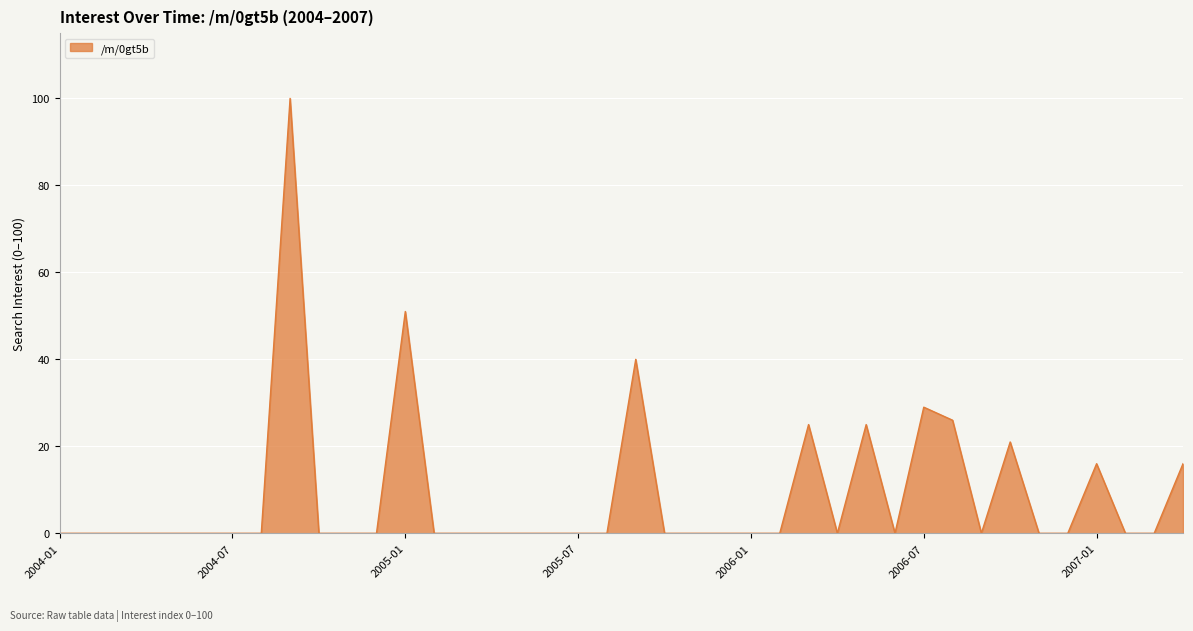

What is the maximum value shown in the chart?

100